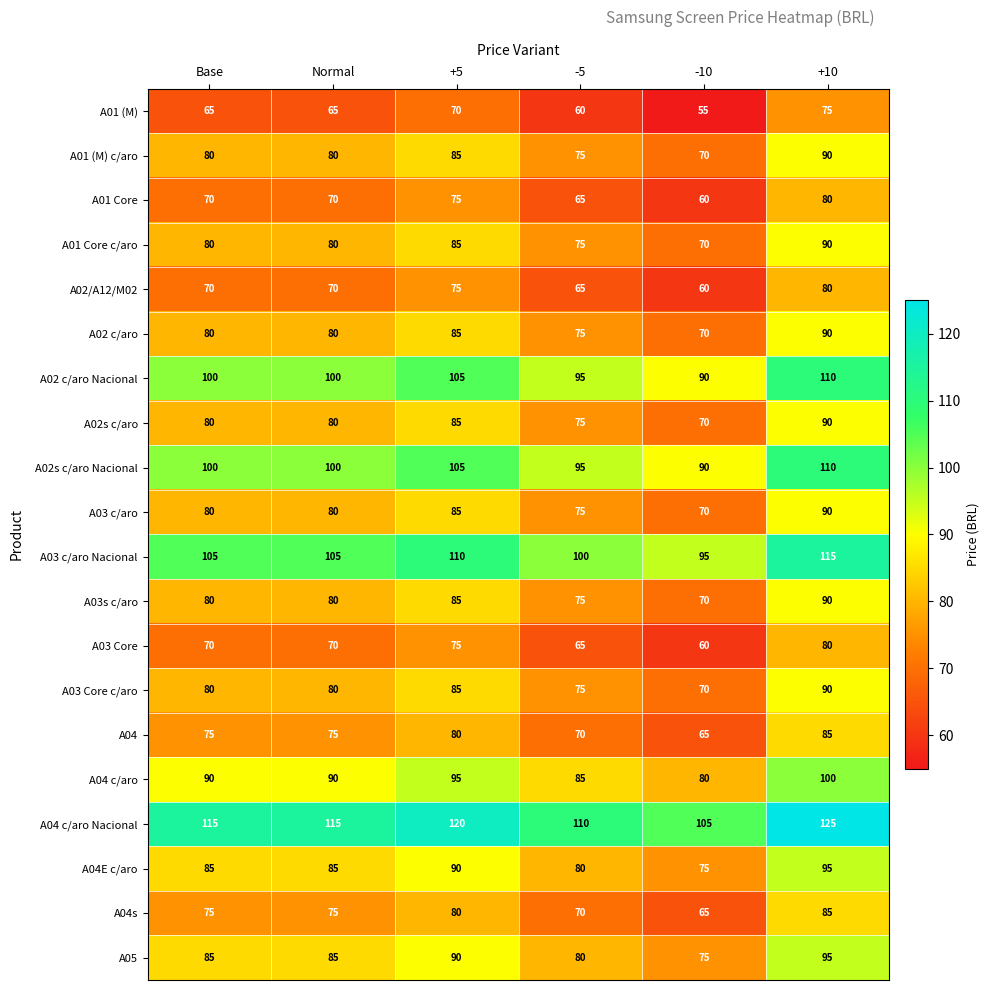

Read the A04s value at +10, to the nearest 5.

85